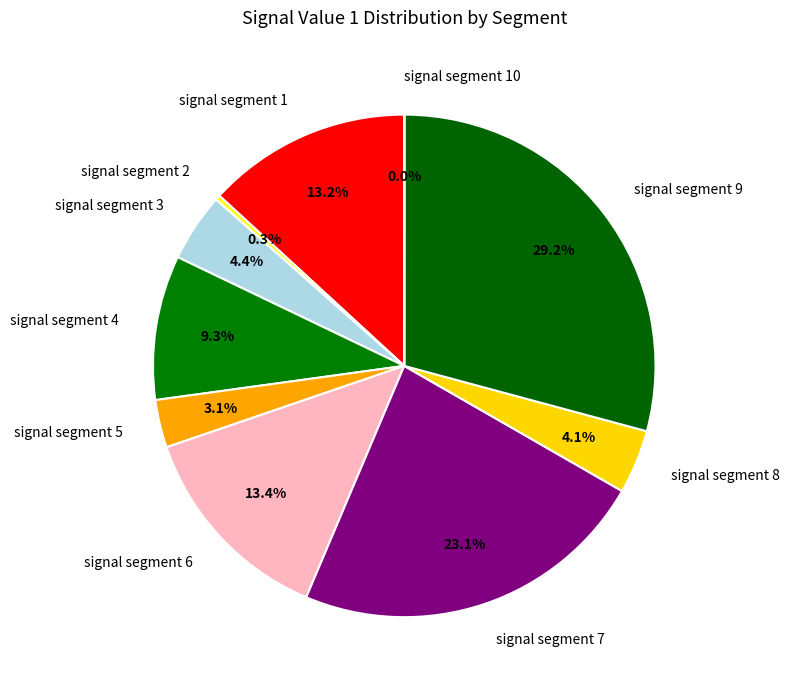

Is the sum of signal segment 4 and signal segment 7 greater than half?

No